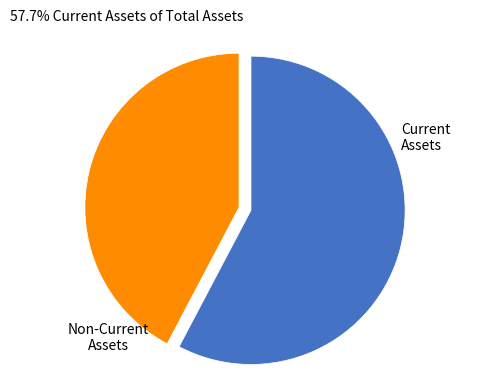

What is the smallest slice in the pie chart?

Non-Current Assets